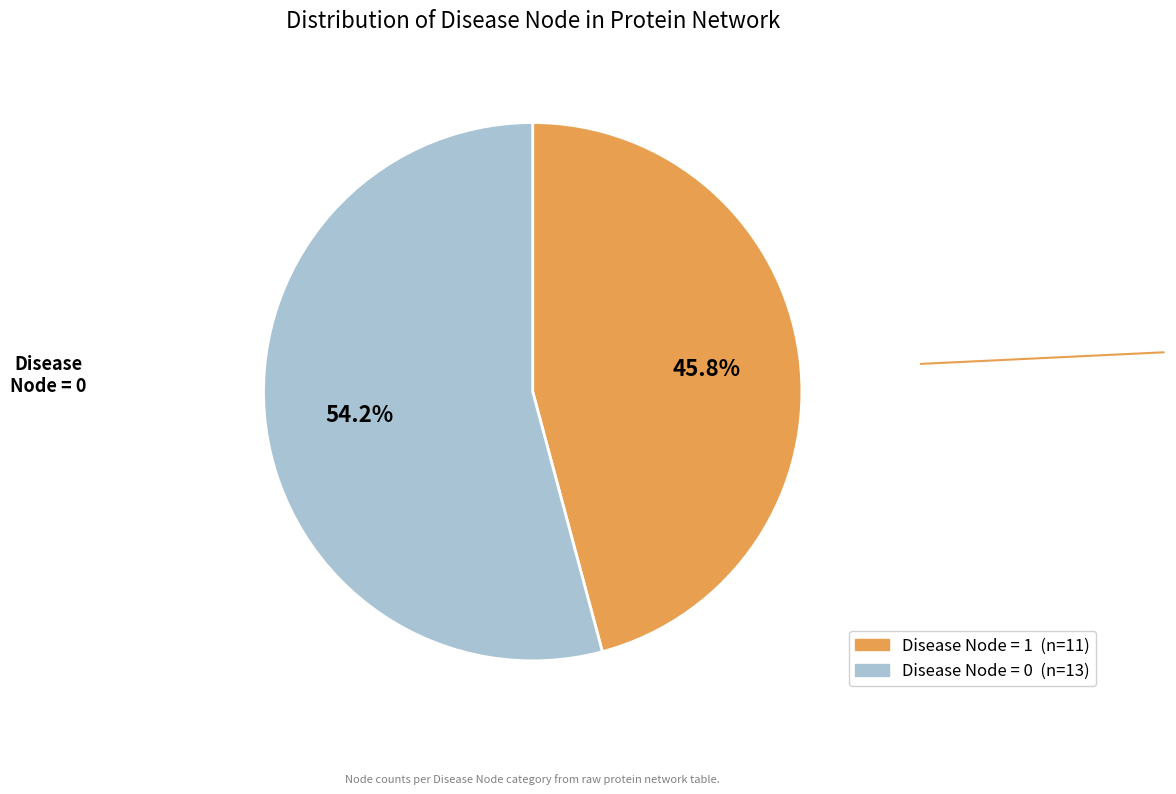

Is Disease Node = 0 the majority of the pie?

Yes